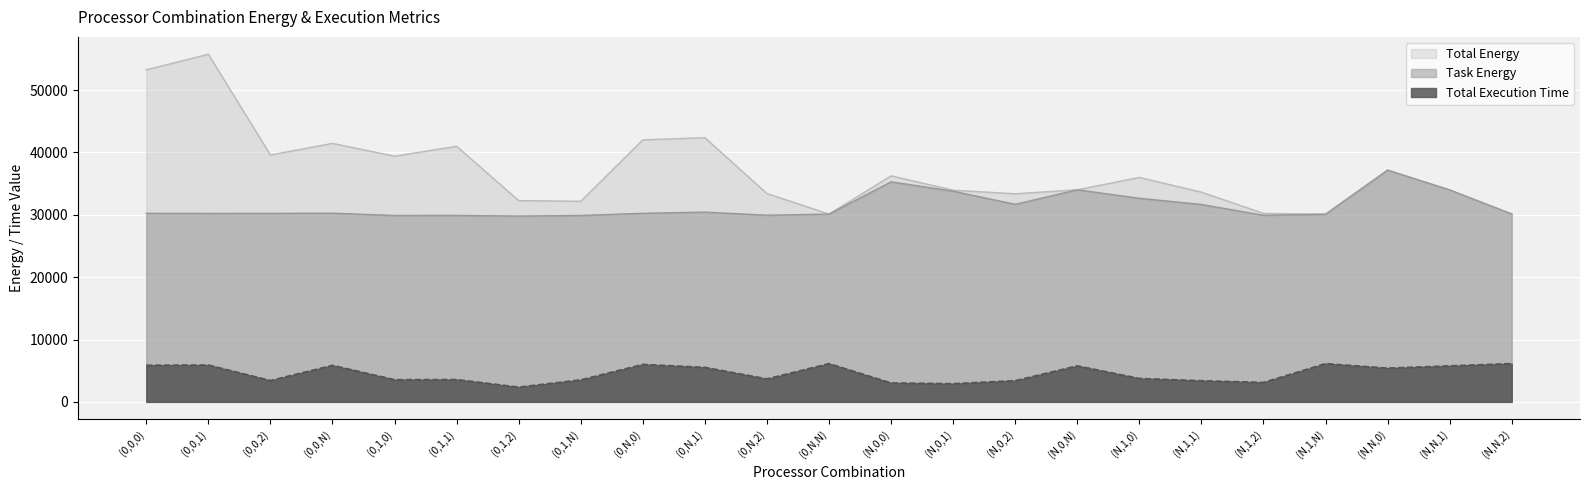

Reading left to right, transcribe all the data shown in this chart.

Task Energy: (0,0,0)=30245.6	(0,0,1)=30224.2	(0,0,2)=30235.8	(0,0,N)=30262.2	(0,1,0)=29894.0	(0,1,1)=29902.3	(0,1,2)=29798.9	(0,1,N)=29893.5	(0,N,0)=30243.2	(0,N,1)=30434.6	(0,N,2)=29938.2	(0,N,N)=30119.0	(N,0,0)=35289.0	(N,0,1)=33786.5	(N,0,2)=31683.7	(N,0,N)=34012.9	(N,1,0)=32655.0	(N,1,1)=31662.6	(N,1,2)=29925.1	(N,1,N)=30093.2	(N,N,0)=37168.8	(N,N,1)=33988.4	(N,N,2)=30134.2
Total Execution Time: (0,0,0)=5873.9	(0,0,1)=5907.5	(0,0,2)=3424.2	(0,0,N)=5857.3	(0,1,0)=3557.8	(0,1,1)=3578.0	(0,1,2)=2363.5	(0,1,N)=3532.7	(0,N,0)=6004.2	(0,N,1)=5534.5	(0,N,2)=3682.7	(0,N,N)=6137.7	(N,0,0)=3033.3	(N,0,1)=2917.2	(N,0,2)=3403.3	(N,0,N)=5776.3	(N,1,0)=3754.6	(N,1,1)=3389.9	(N,1,2)=3116.0	(N,1,N)=6135.0	(N,N,0)=5412.7	(N,N,1)=5774.4	(N,N,2)=6139.3
Total Energy: (0,0,0)=53251.8	(0,0,1)=55751.0	(0,0,2)=39600.4	(0,0,N)=41454.0	(0,1,0)=39405.1	(0,1,1)=40984.4	(0,1,2)=32282.7	(0,1,N)=32167.7	(0,N,0)=42019.6	(0,N,1)=42367.8	(0,N,2)=33409.2	(0,N,N)=30119.0	(N,0,0)=36249.0	(N,0,1)=33947.7	(N,0,2)=33374.1	(N,0,N)=34012.9	(N,1,0)=35993.2	(N,1,1)=33635.7	(N,1,2)=30233.4	(N,1,N)=30093.2	(N,N,0)=37168.8	(N,N,1)=33988.4	(N,N,2)=30134.2